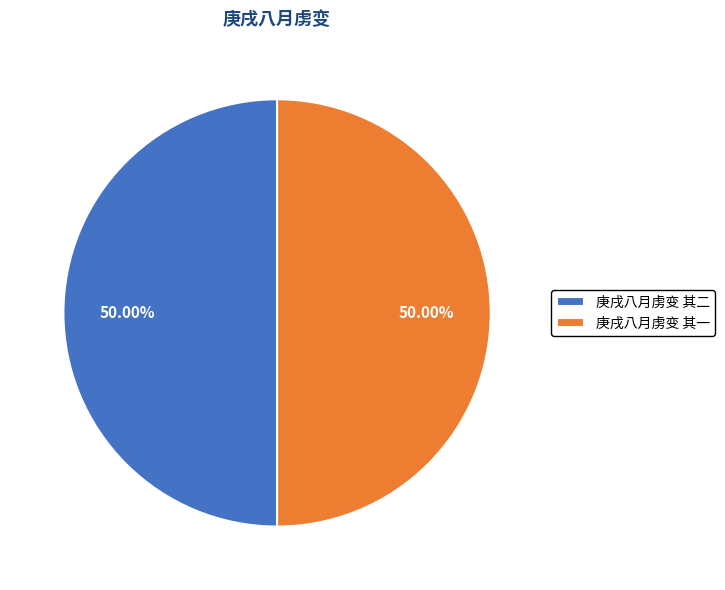

What percentage do 庚戌八月虏变 其二 and 庚戌八月虏变 其一 together represent?

100.0%